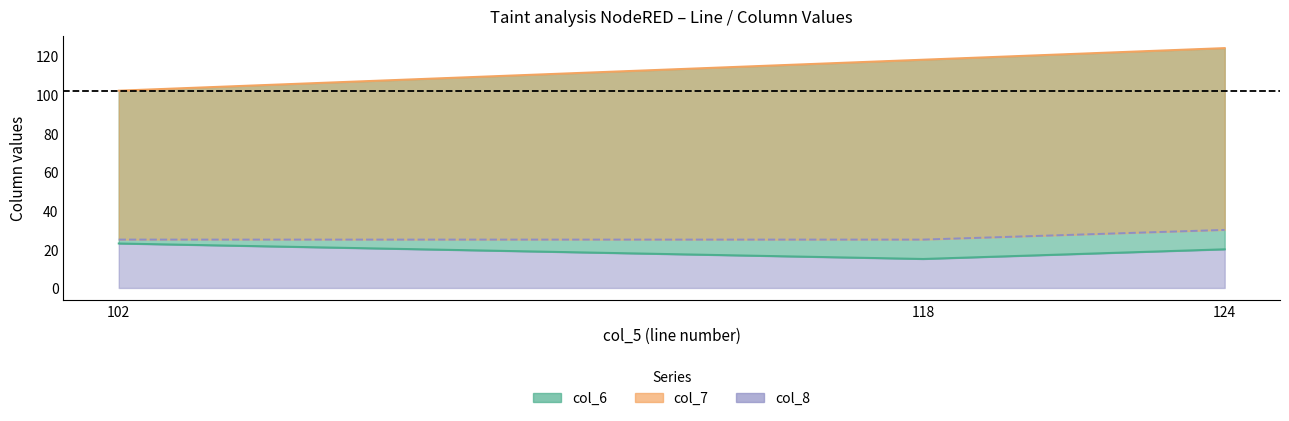

What is the difference between the highest and lowest values at 118?

103